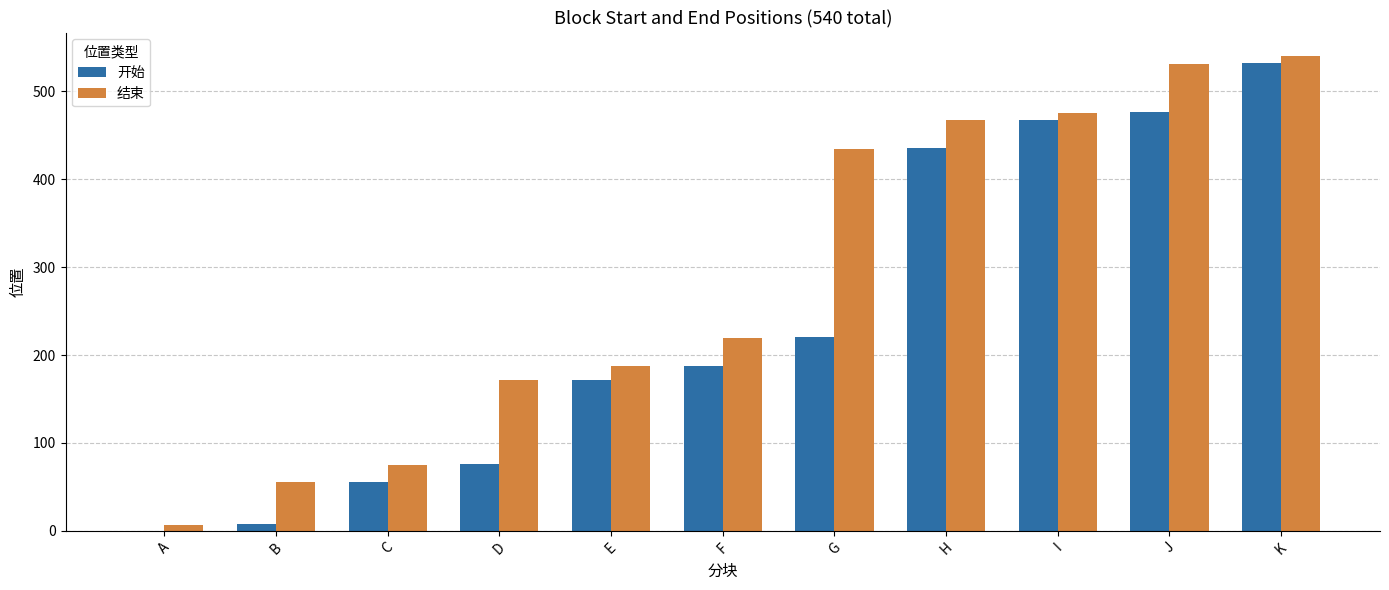

Is the value of 结束 at B greater than the value of 开始 at J?

No